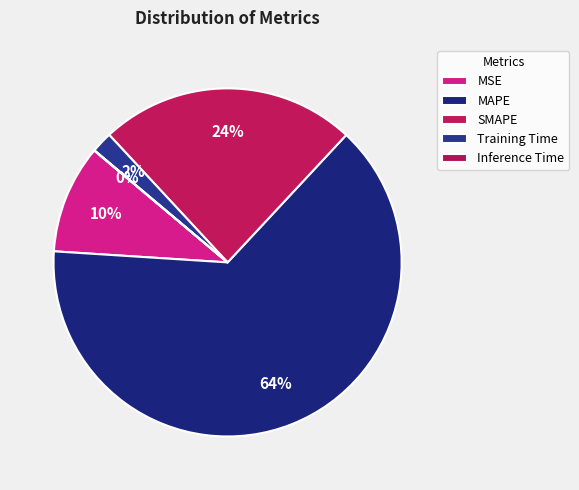

Does any single category account for the majority?

Yes